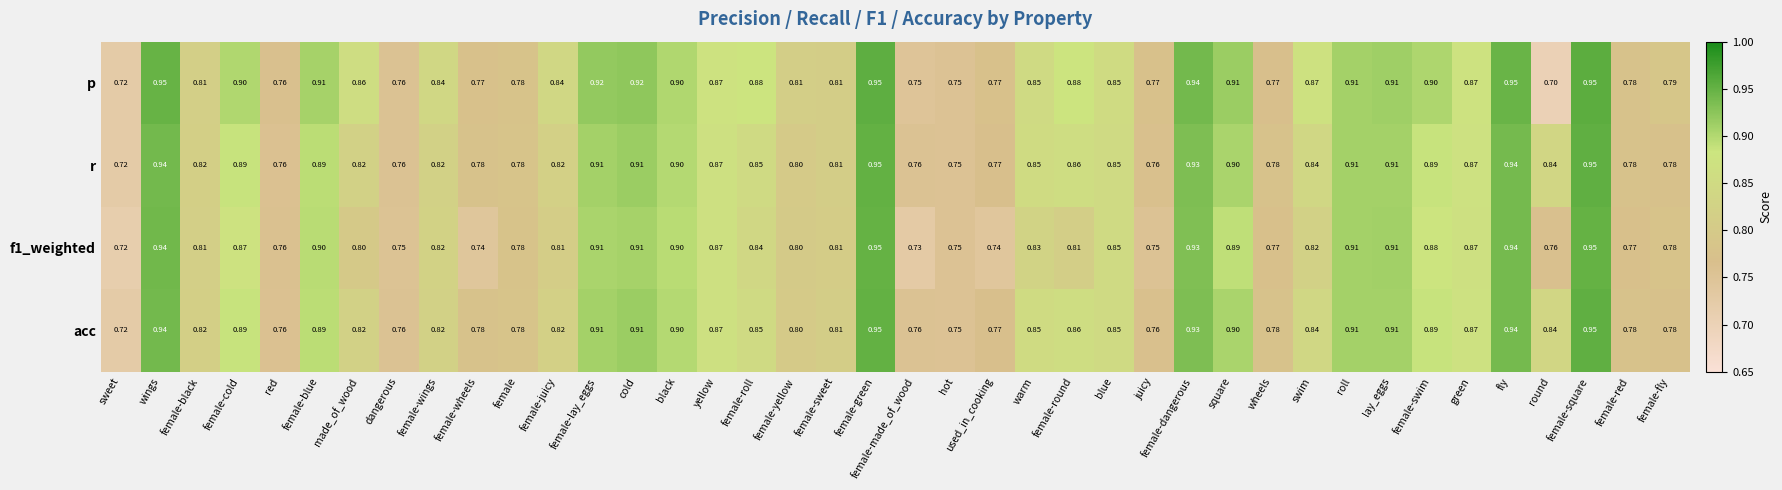

Where is acc nearest to the value 0?

sweet